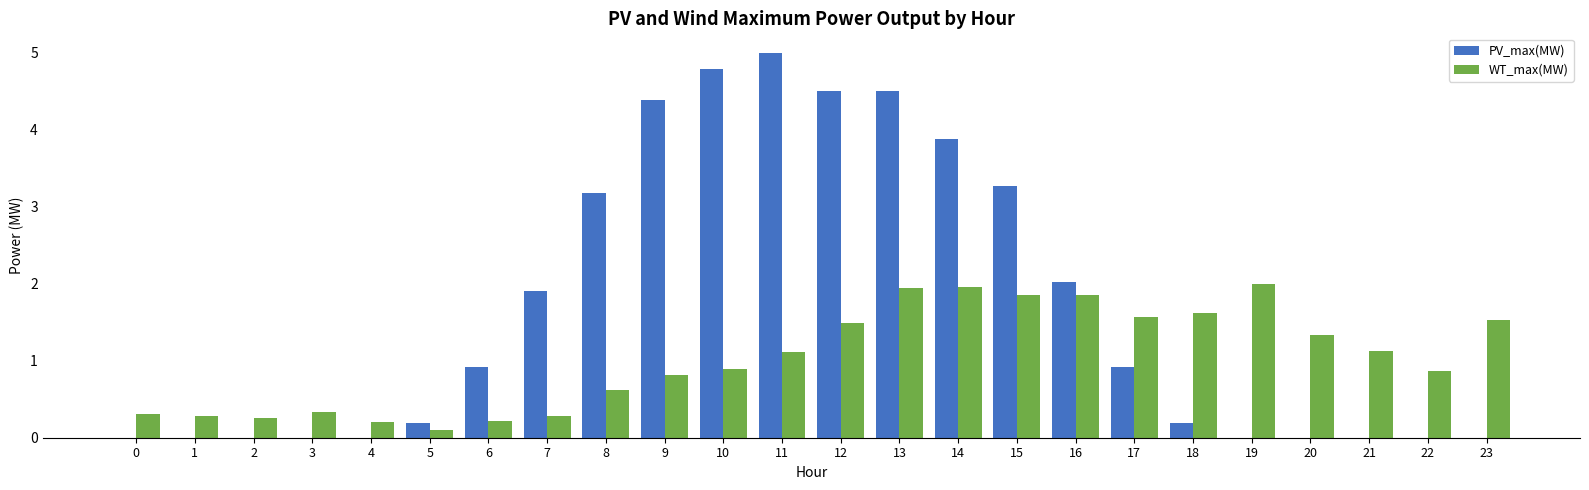

The value of PV_max(MW) at 10 is 4.8. True or false?

True